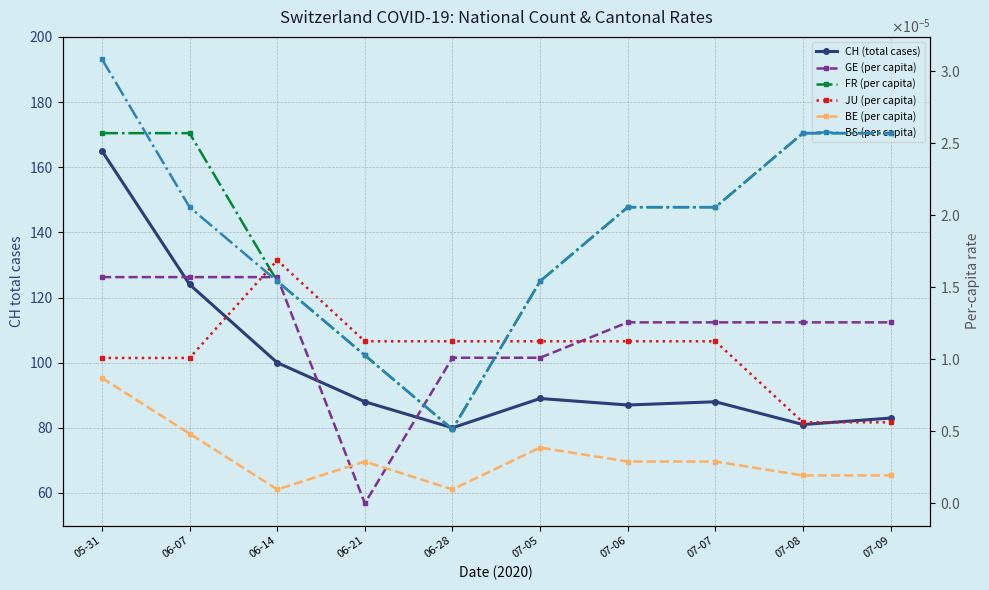

What position from the left is 07-06?

7